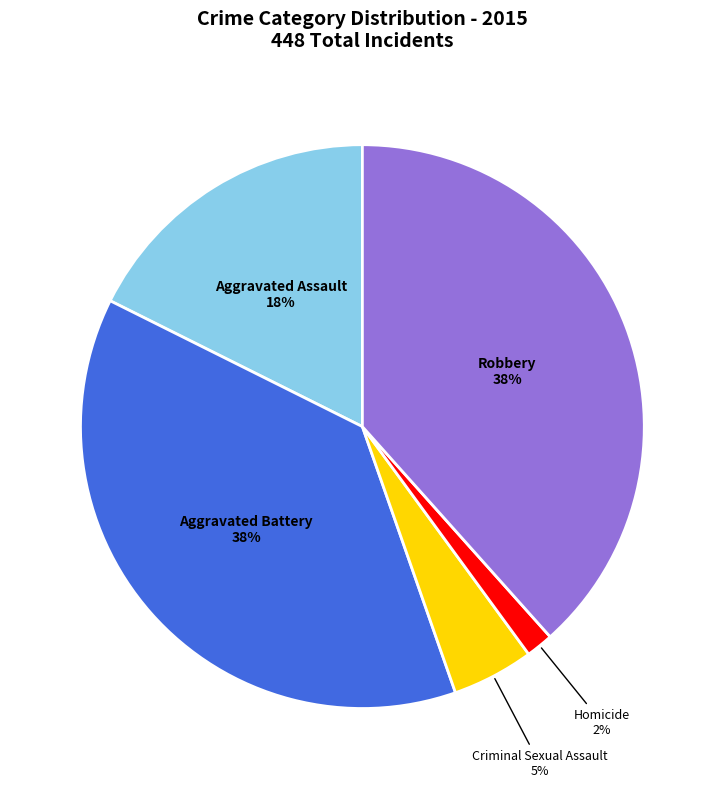

Is there any slice that represents more than half of the pie?

No